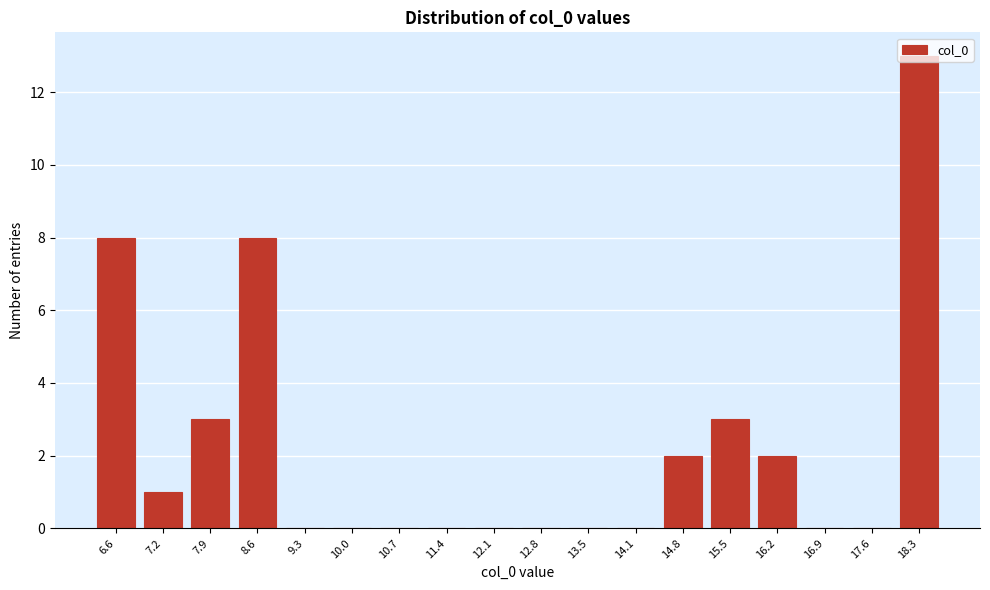

What is the sum of all values?

40